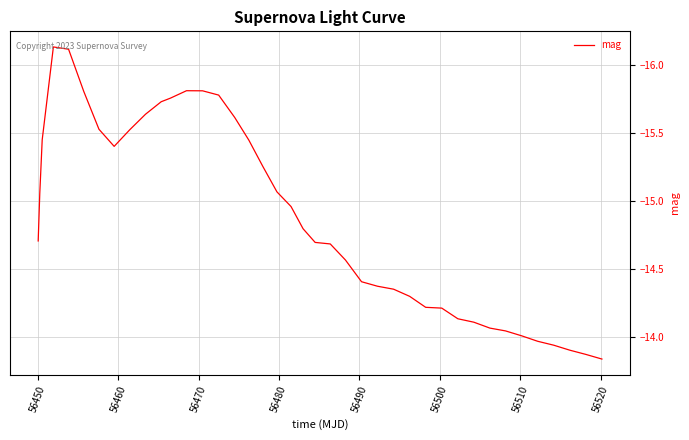

How many lines are shown in the chart?

1